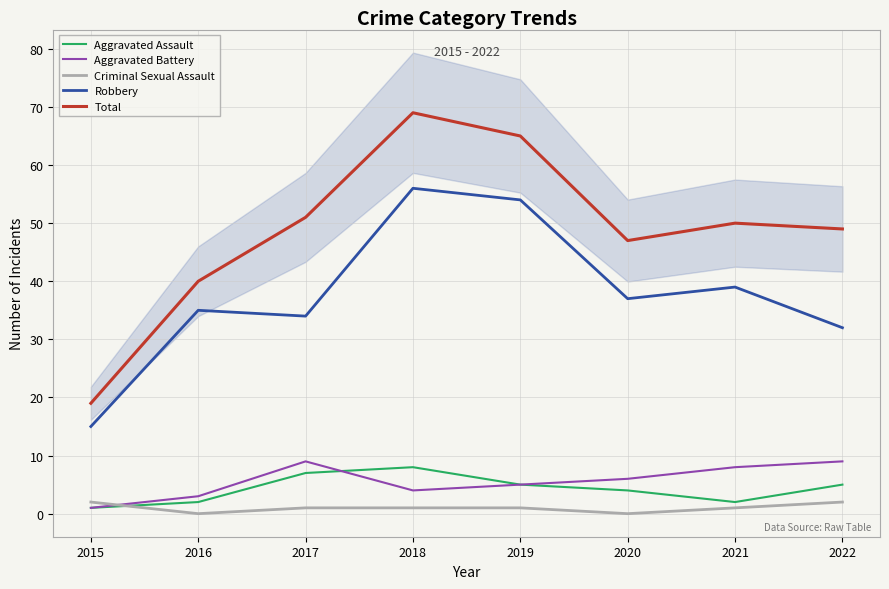

Between 2019 and 2020, which is larger?

2019